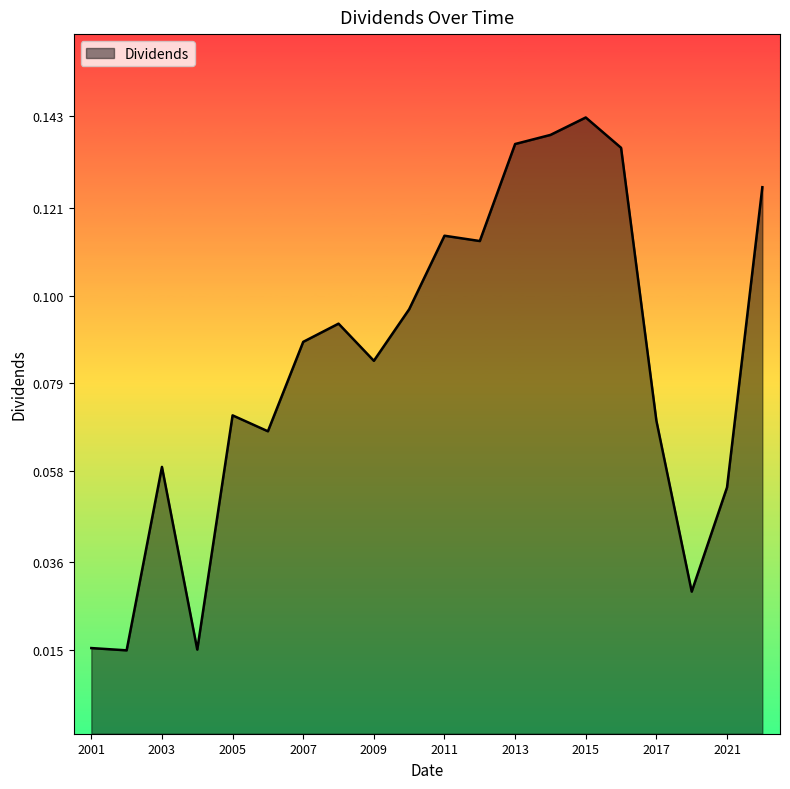

Which label corresponds to the largest value in the chart?

2015